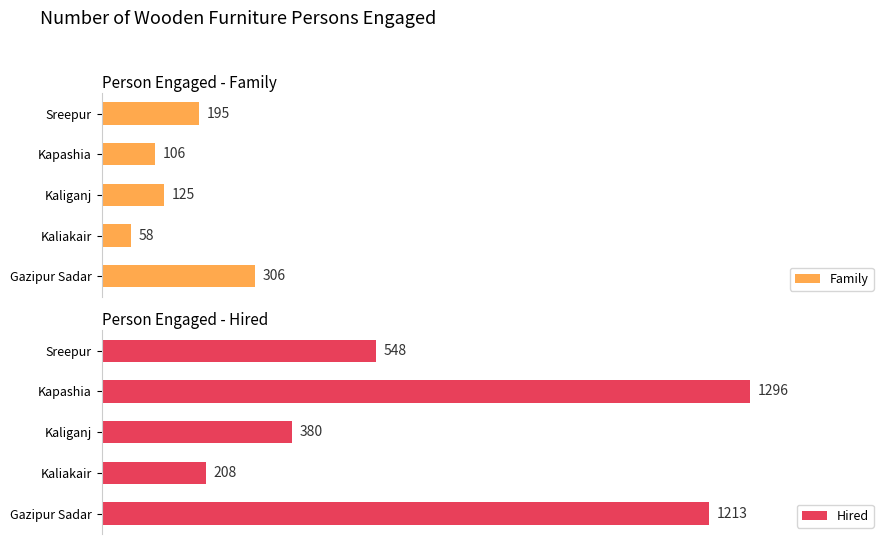

Where is Family nearest to the value 182?

Sreepur